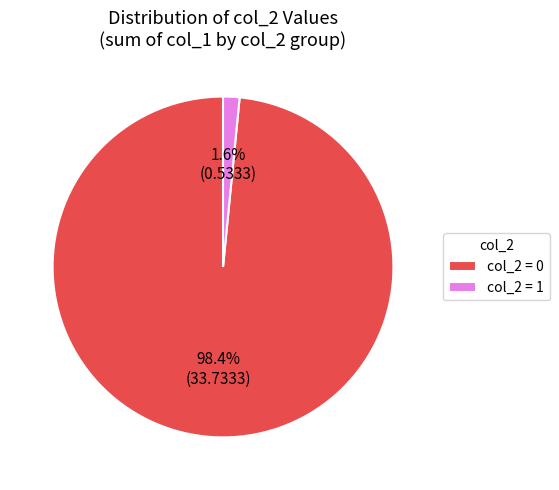

How many segments does this pie chart have?

2